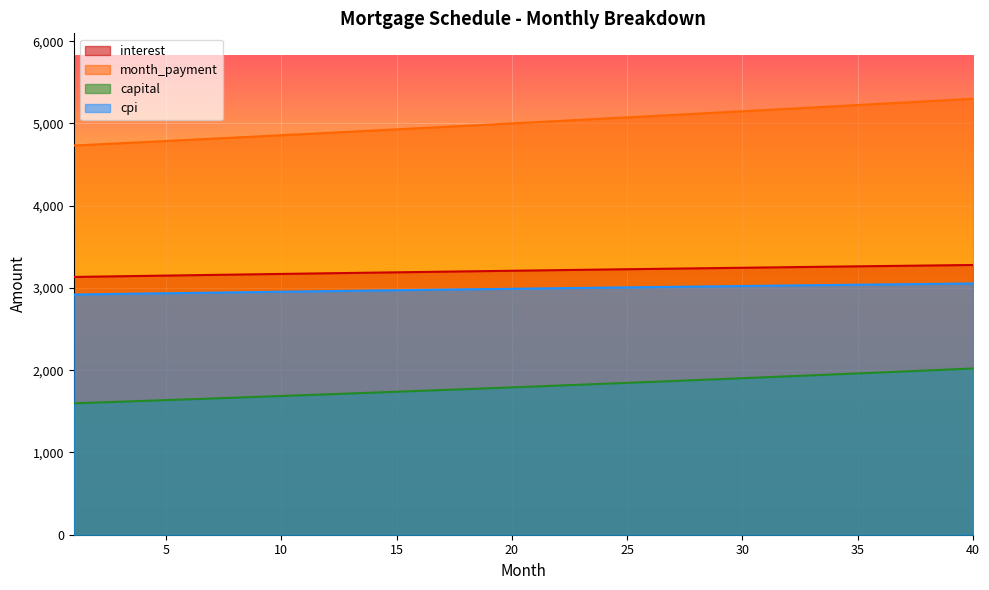

Reading right to left, extract all data points from this chart.

interest: 40=3279.5	39=3276.3	38=3273.0	37=3269.7	36=3266.3	35=3262.9	34=3259.5	33=3256.1	32=3252.7	31=3249.2	30=3245.7	29=3242.2	28=3238.6	27=3235.0	26=3231.4	25=3227.8	24=3224.2	23=3220.5	22=3216.8	21=3213.1	20=3209.3	19=3205.5	18=3201.8	17=3197.9	16=3194.1	15=3190.2	14=3186.4	13=3182.5	12=3178.5	11=3174.6	10=3170.6	9=3166.7	8=3162.7	7=3158.6	6=3154.6	5=3150.5	4=3146.5	3=3142.4	2=3138.2	1=3134.1
month_payment: 40=5300.8	39=5285.4	38=5270.0	37=5254.7	36=5239.4	35=5224.2	34=5209.0	33=5193.9	32=5178.7	31=5163.7	30=5148.7	29=5133.7	28=5118.8	27=5103.9	26=5089.0	25=5074.2	24=5059.5	23=5044.8	22=5030.1	21=5015.5	20=5000.9	19=4986.3	18=4971.8	17=4957.4	16=4943.0	15=4928.6	14=4914.3	13=4900.0	12=4885.7	11=4871.5	10=4857.3	9=4843.2	8=4829.1	7=4815.1	6=4801.1	5=4787.1	4=4773.2	3=4759.3	2=4745.5	1=4731.7
capital: 40=2021.3	39=2009.1	38=1997.1	37=1985.1	36=1973.1	35=1961.2	34=1949.5	33=1937.7	32=1926.1	31=1914.5	30=1903.0	29=1891.5	28=1880.2	27=1868.8	26=1857.6	25=1846.4	24=1835.3	23=1824.3	22=1813.3	21=1802.4	20=1791.6	19=1780.8	18=1770.1	17=1759.4	16=1748.9	15=1738.3	14=1727.9	13=1717.5	12=1707.2	11=1696.9	10=1686.7	9=1676.5	8=1666.5	7=1656.4	6=1646.5	5=1636.6	4=1626.7	3=1616.9	2=1607.2	1=1597.6
cpi: 40=3055.0	39=3052.0	38=3049.0	37=3045.9	36=3042.8	35=3039.7	34=3036.6	33=3033.4	32=3030.2	31=3027.0	30=3023.8	29=3020.5	28=3017.2	27=3013.9	26=3010.6	25=3007.2	24=3003.9	23=3000.5	22=2997.0	21=2993.6	20=2990.1	19=2986.6	18=2983.1	17=2979.6	16=2976.1	15=2972.5	14=2968.9	13=2965.3	12=2961.7	11=2958.0	10=2954.4	9=2950.7	8=2947.0	7=2943.2	6=2939.5	5=2935.7	4=2932.0	3=2928.2	2=2924.3	1=2920.5